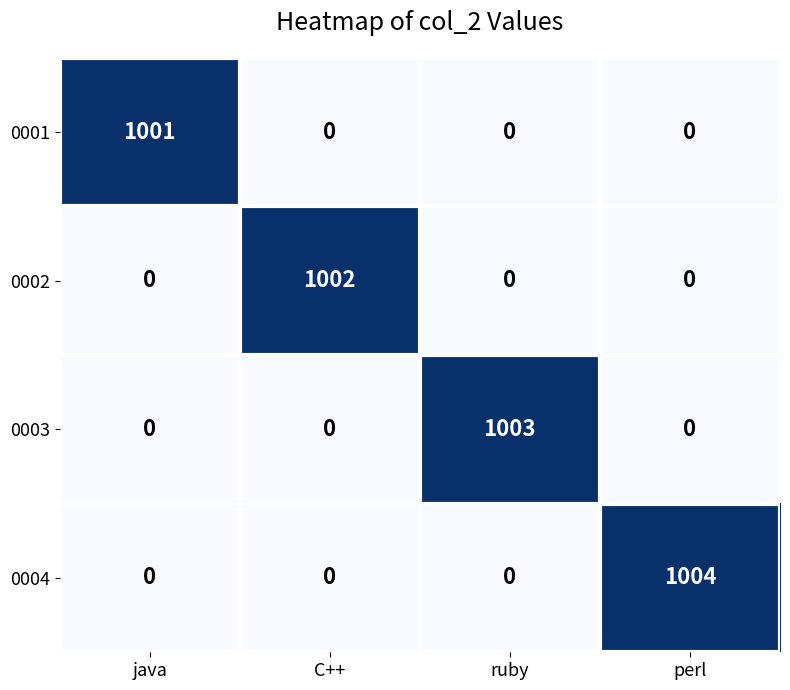

Count the number of categories in the chart.

4